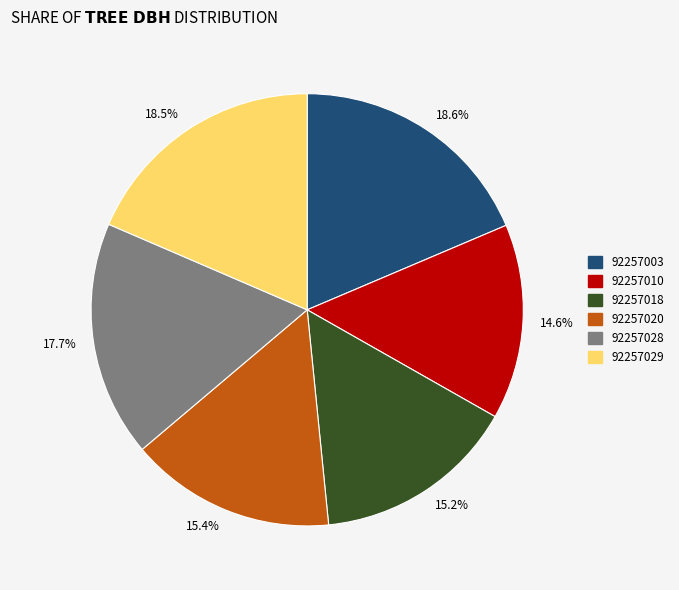

What is the ratio of the value at 92257029 to the value at 92257010?

1.3